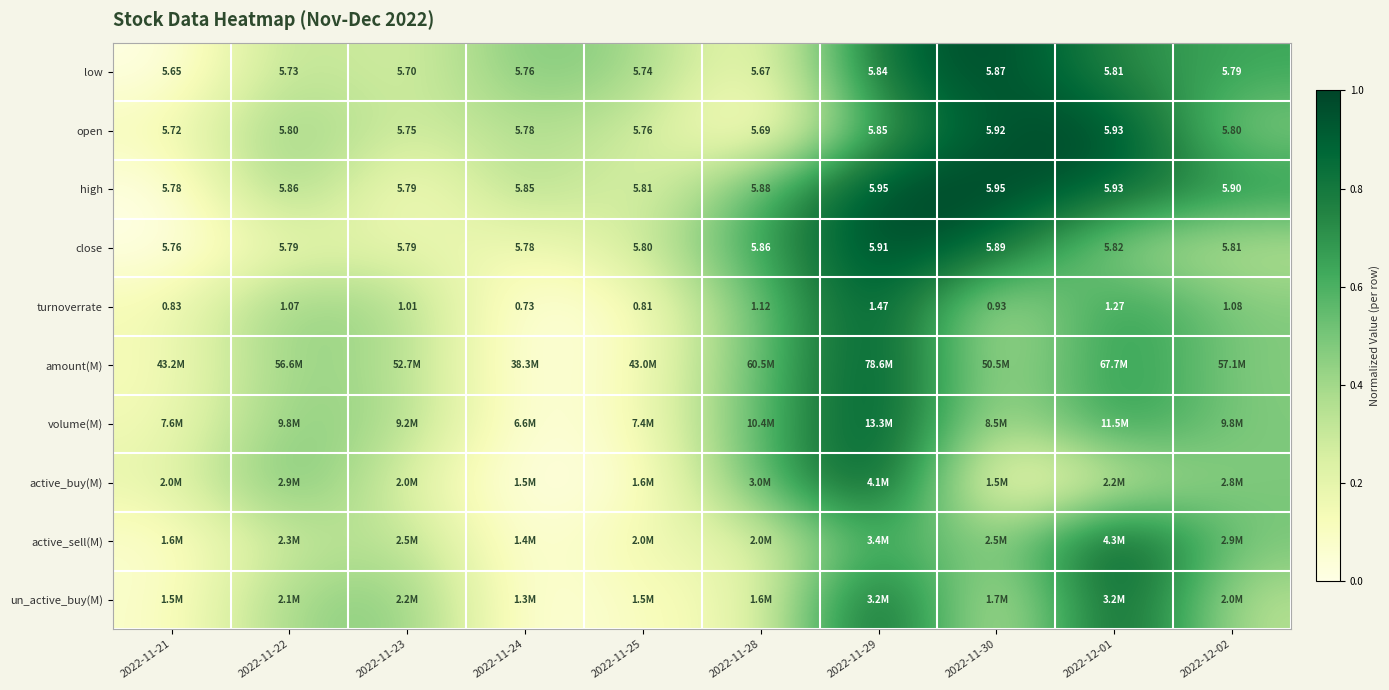

The low series shows 0.6 at 2022-11-25. True or false?

False